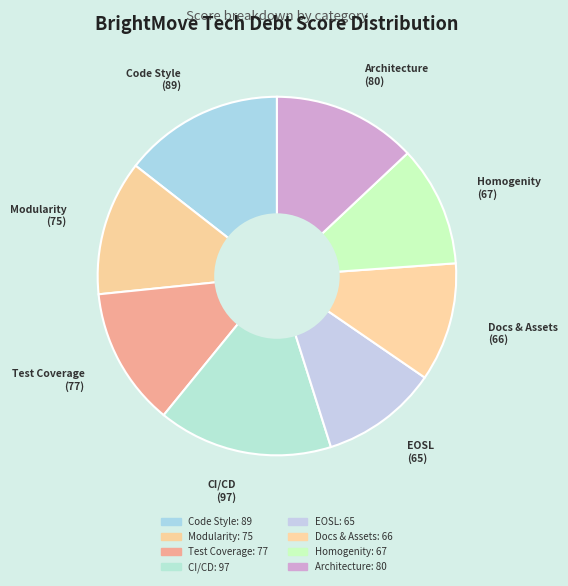

Rank the categories by value from lowest to highest.

EOSL & Lifecycle, Documentation & Asset Management, Homogenity of Tech Stack, Modularity & Coupling, Test Coverage & Automated Testing, Architectural Complexity, Code Style & Formatting, CI/CD & Changes